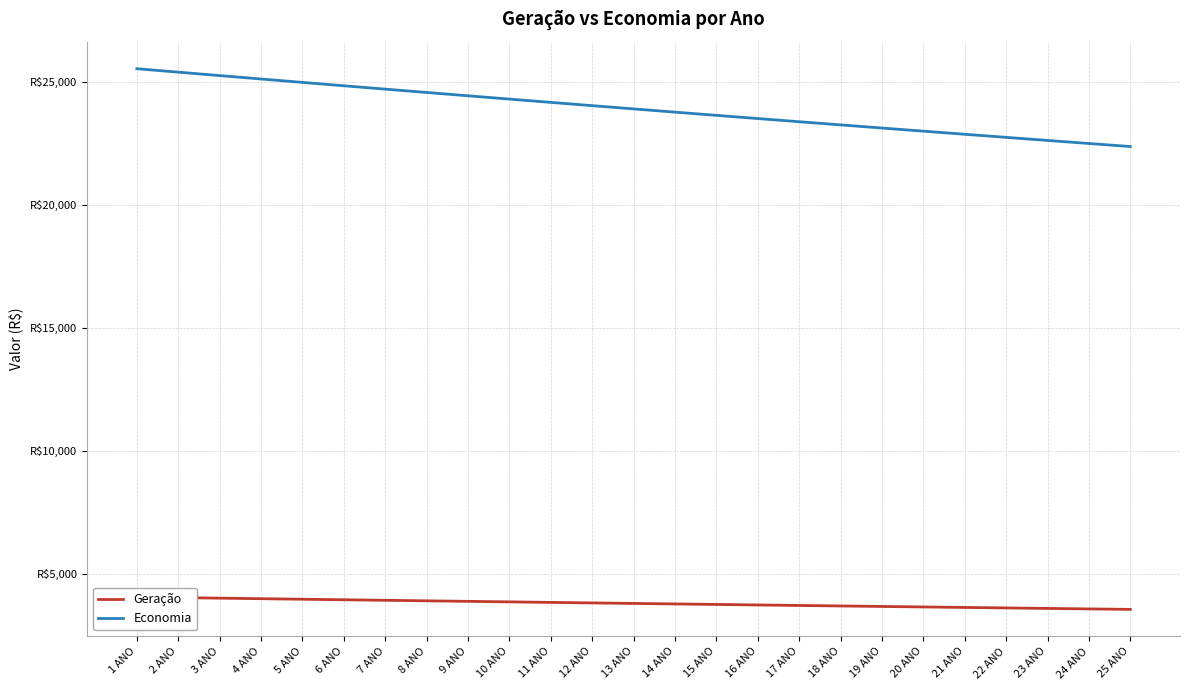

True or false: Economia has more than 1 points higher than both neighbors.

False